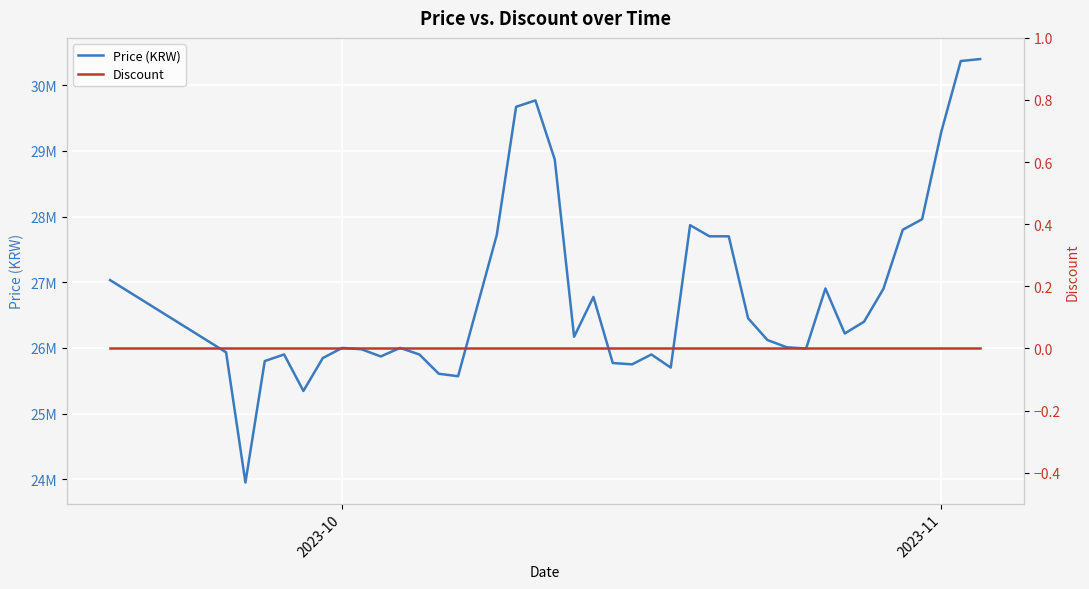

What is the total value across all series at 2023-10?

26000000